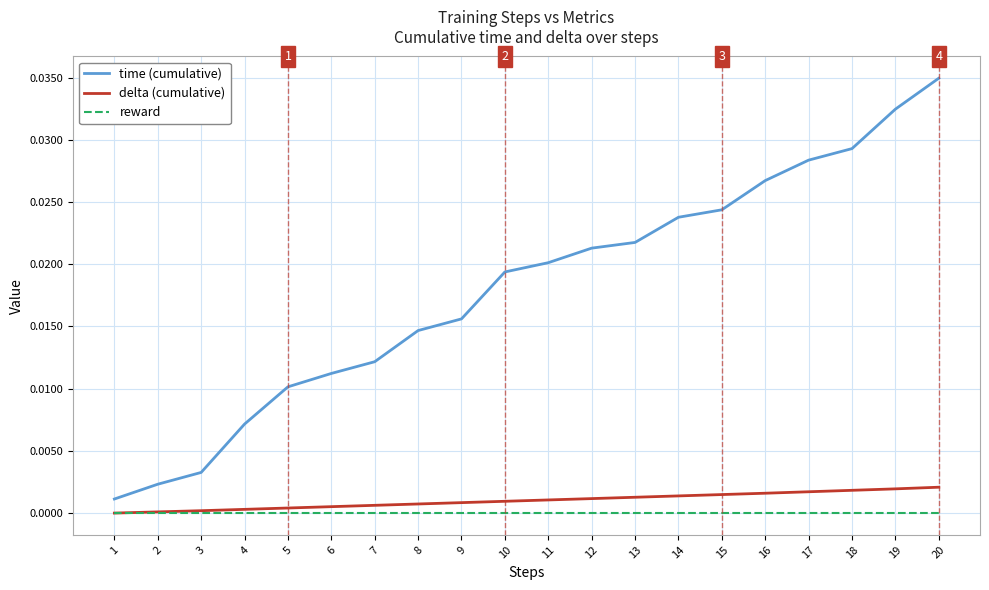

Which series has the widest spread of values?

time (cumulative)